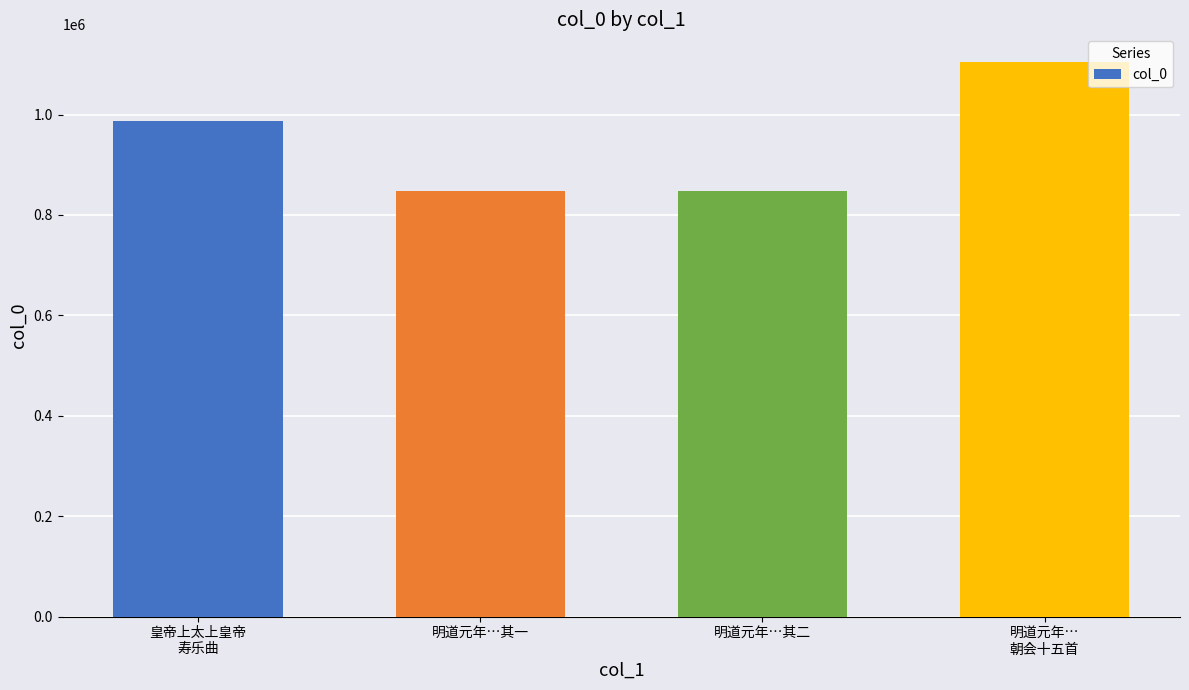

What is the difference between the maximum and second lowest values?

257354